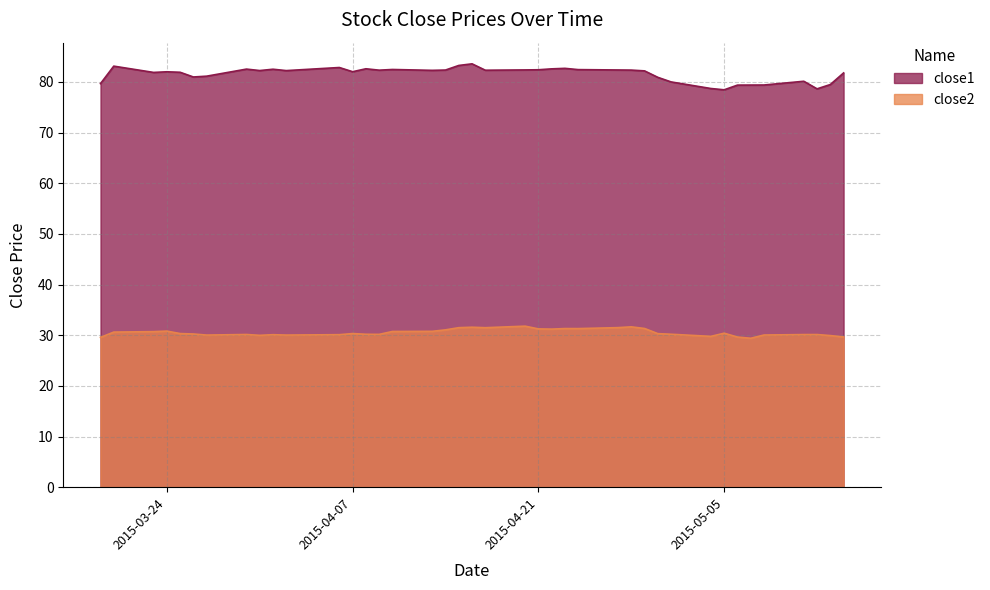

How many lines are shown in the chart?

2